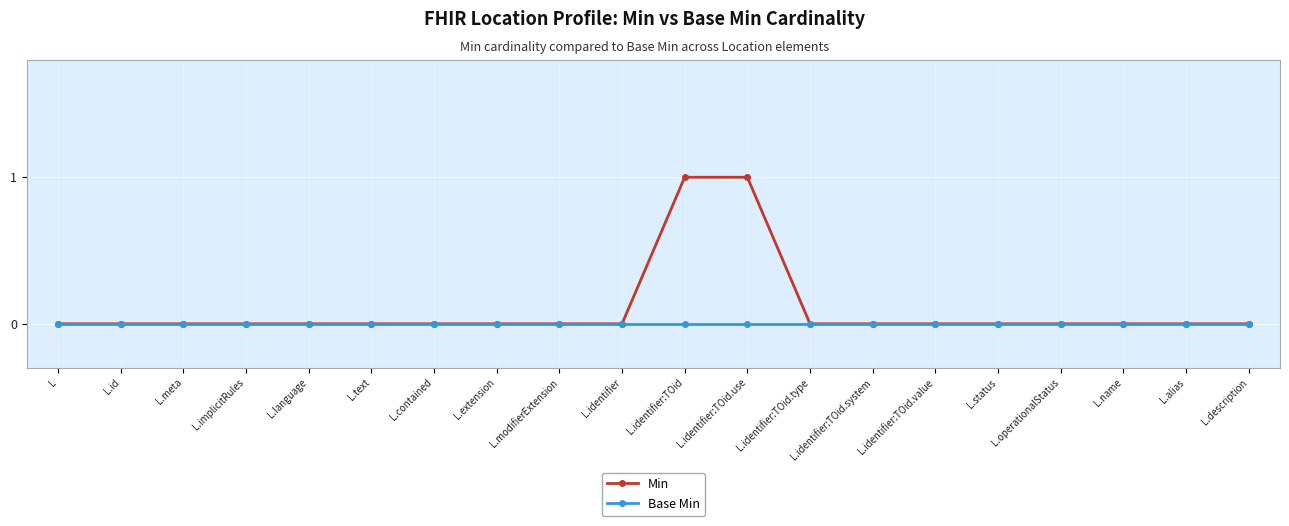

Reading right to left, list all the values displayed in this chart.

Min: L.description=0	L.alias=0	L.name=0	L.operationalStatus=0	L.status=0	L.identifier:TOid.value=0	L.identifier:TOid.system=0	L.identifier:TOid.type=0	L.identifier:TOid.use=1	L.identifier:TOid=1	L.identifier=0	L.modifierExtension=0	L.extension=0	L.contained=0	L.text=0	L.language=0	L.implicitRules=0	L.meta=0	L.id=0	L=0
Base Min: L.description=0	L.alias=0	L.name=0	L.operationalStatus=0	L.status=0	L.identifier:TOid.value=0	L.identifier:TOid.system=0	L.identifier:TOid.type=0	L.identifier:TOid.use=0	L.identifier:TOid=0	L.identifier=0	L.modifierExtension=0	L.extension=0	L.contained=0	L.text=0	L.language=0	L.implicitRules=0	L.meta=0	L.id=0	L=0